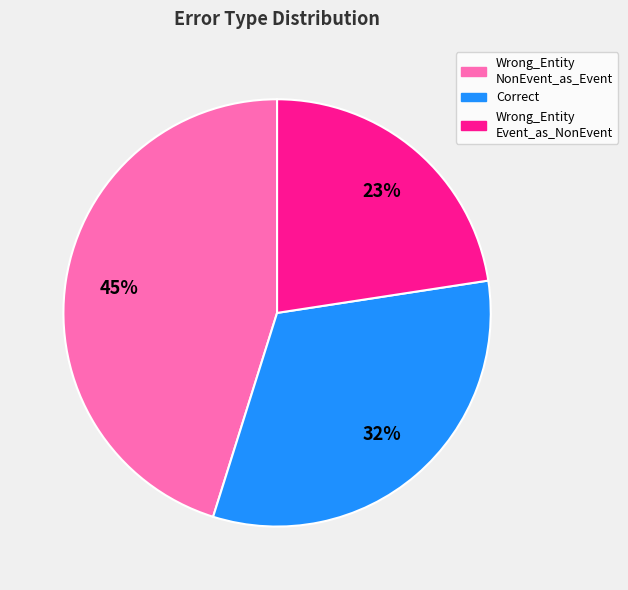

Count the number of slices in the pie.

3